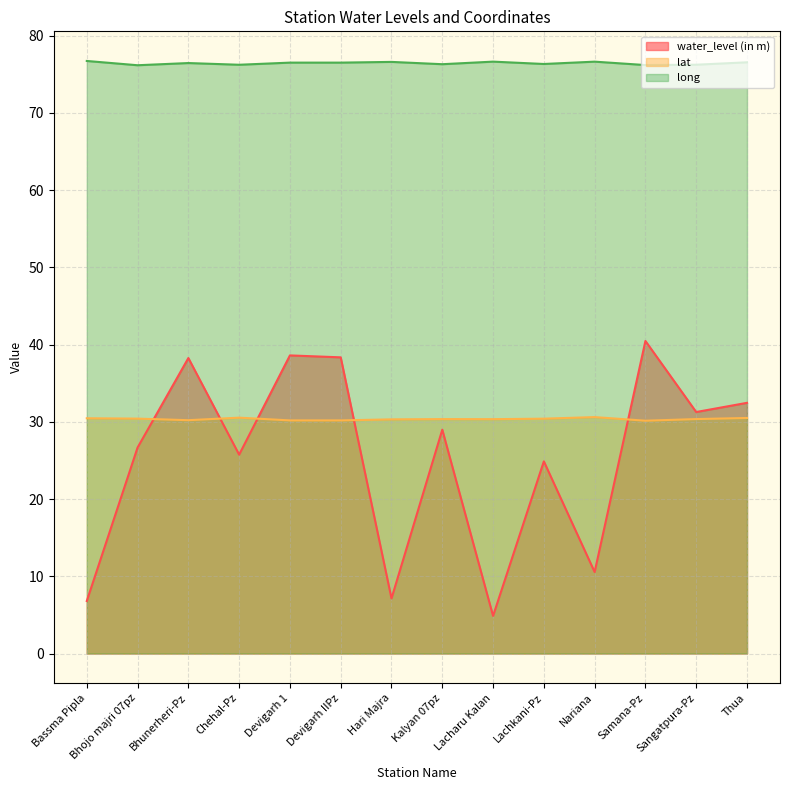

True or false: long and water_level (in m) cross at least once.

False